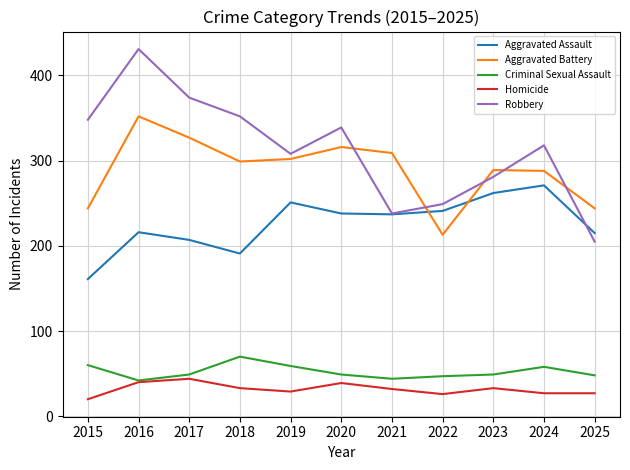

True or false: Homicide has a value of 54 at 2021.

False